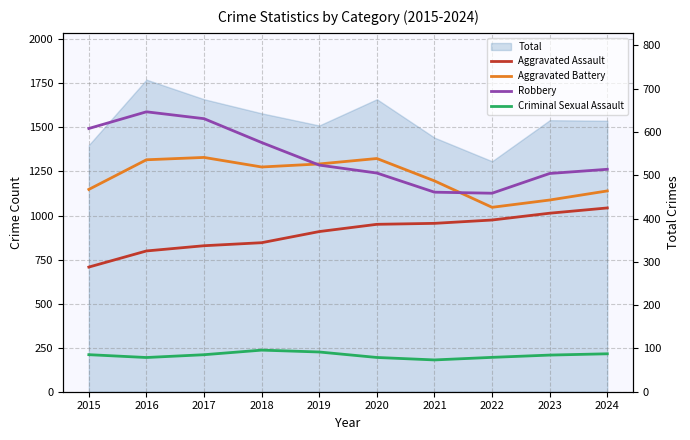

At which label does Criminal Sexual Assault first exceed 85?

2015